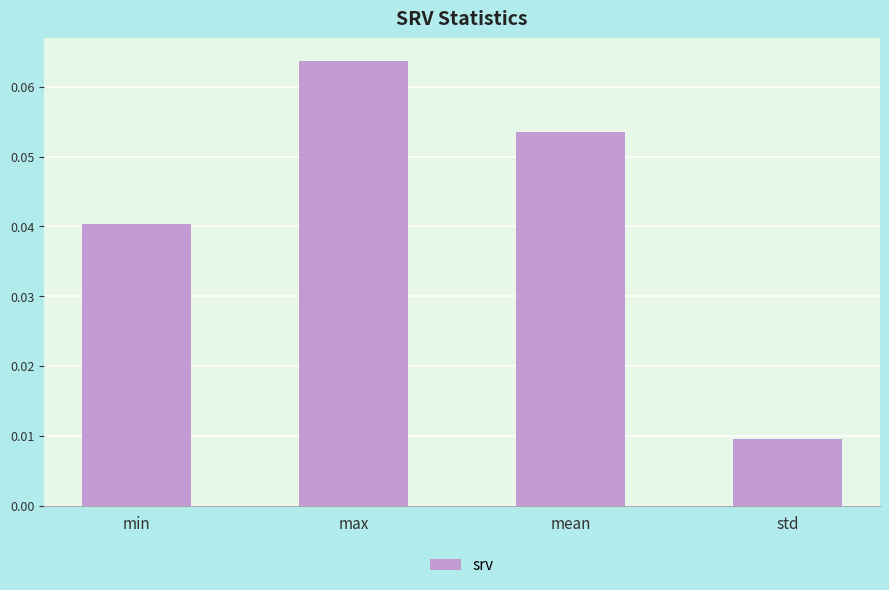

List the labels in order of value, smallest first.

std, min, mean, max